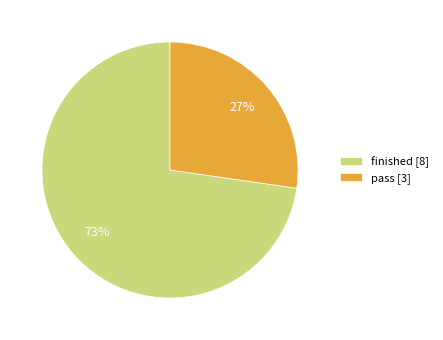

Do pass [3] and finished [8] together represent more than half of the pie?

Yes